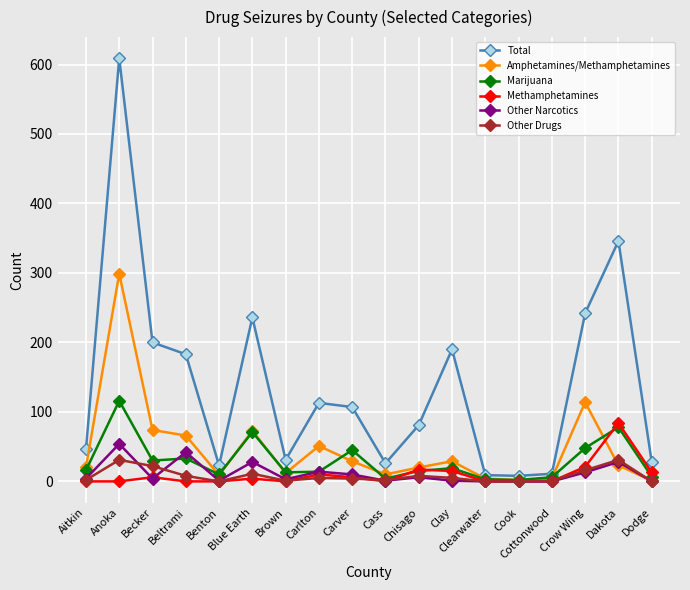

At how many categories does at least one series exceed 151?

7